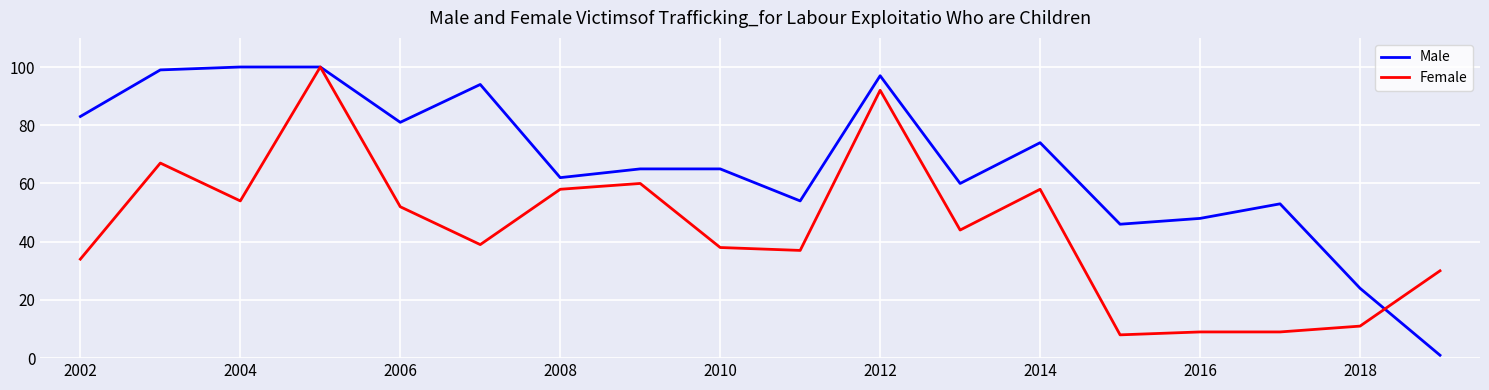

What is the highest value of the Female series?

100